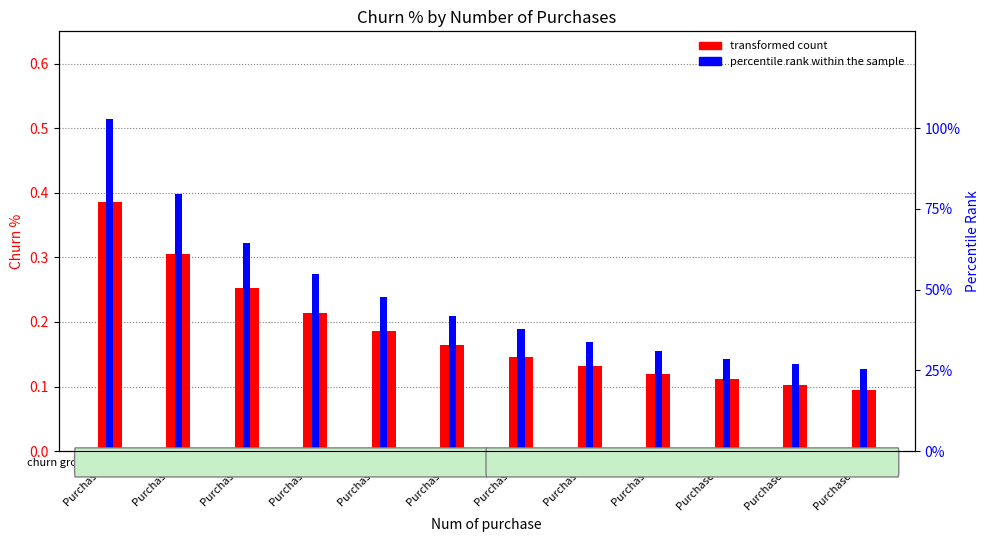

What is the value of the transformed count bar at the 4th from the left?

0.2